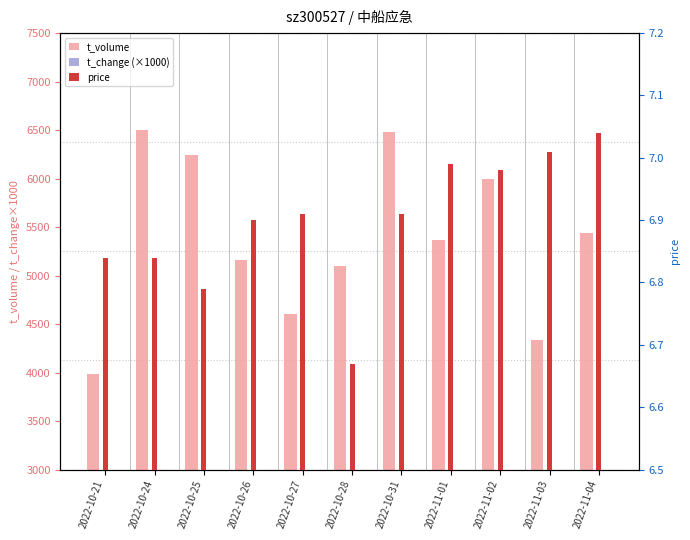

What value does the t_change (×1000) series have at 2022-10-26?

780.0